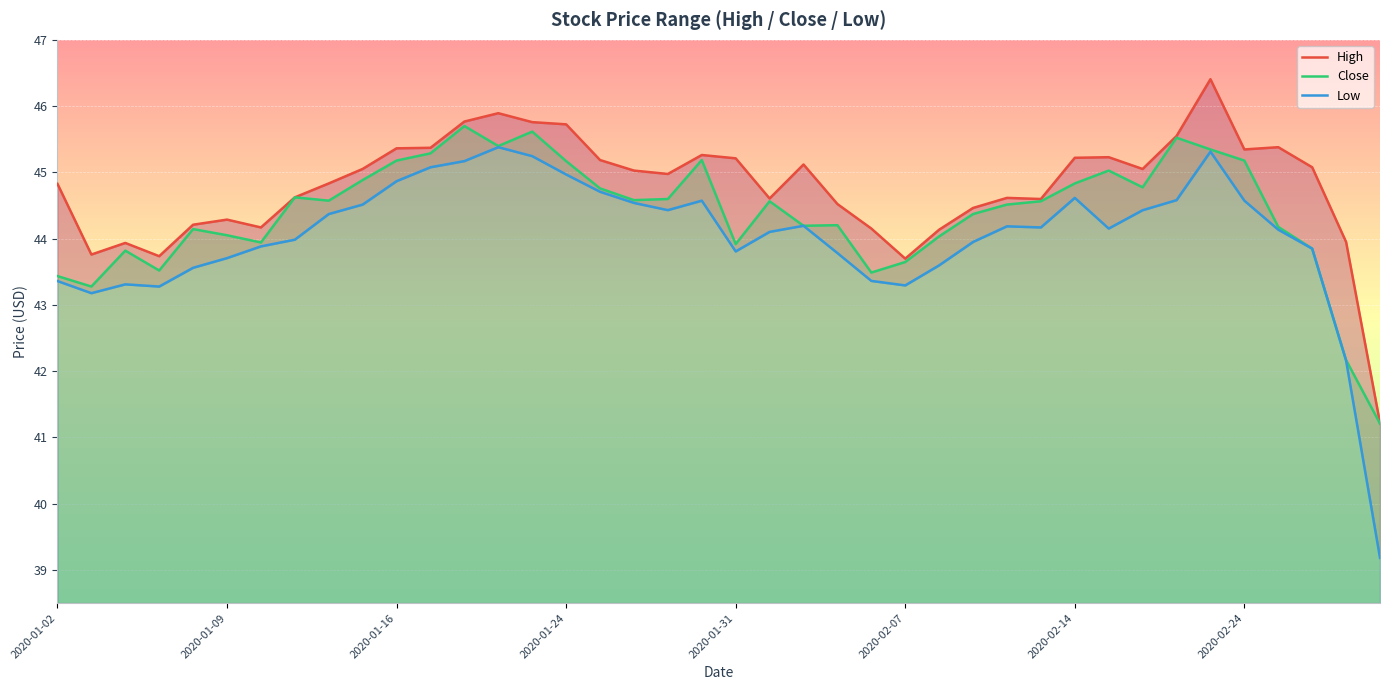

The High series shows 44.5 at 2020-02-11. True or false?

True